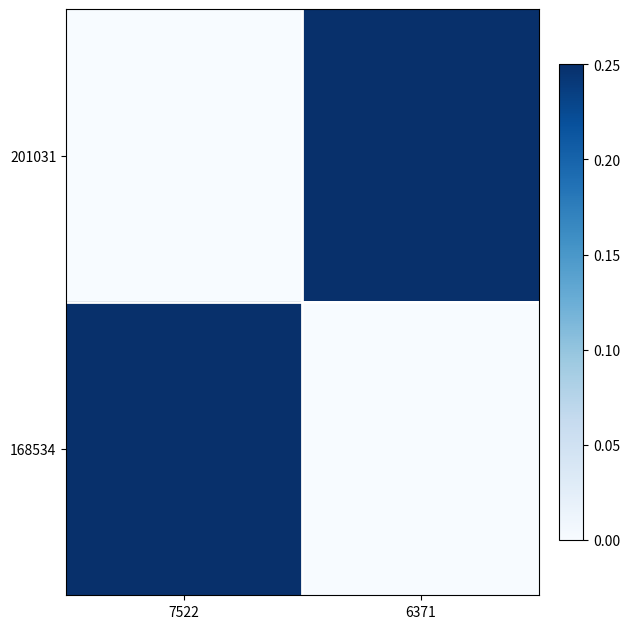

Reading left to right, list all the values displayed in this chart.

201031: 7522=0.0	6371=0.2
168534: 7522=0.2	6371=0.0